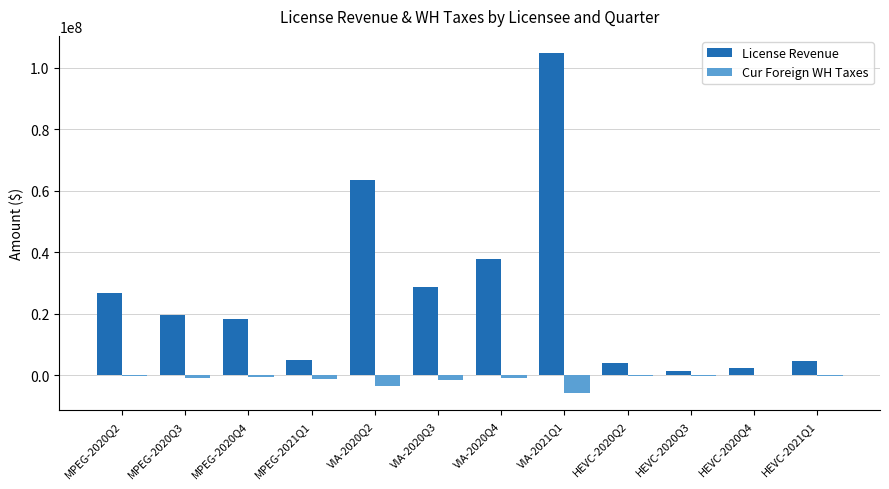

Between MPEG-2020Q3 and VIA-2021Q1, which series saw the biggest shift?

License Revenue